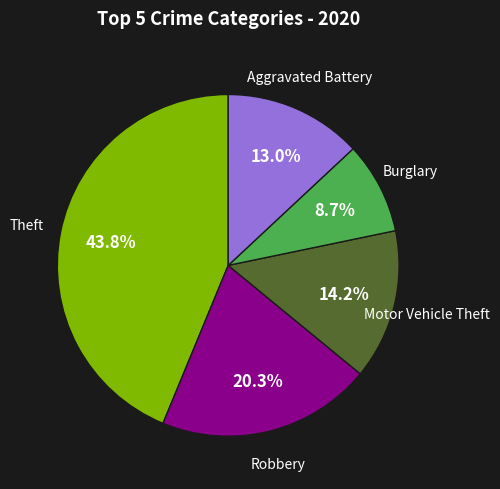

Is there any slice that represents more than half of the pie?

No